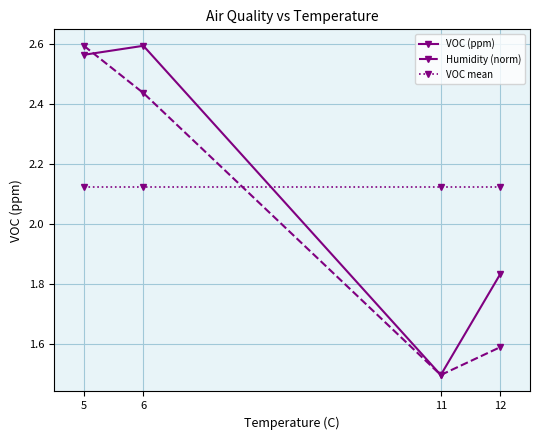

What is the difference between the second highest and second lowest values in the VOC (ppm) series?

0.7